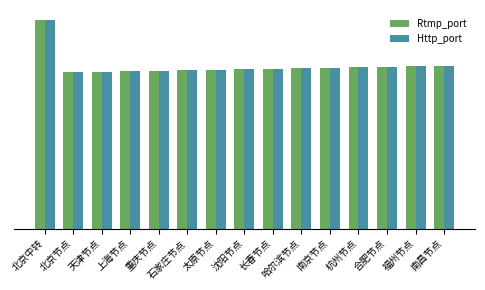

At which label does Rtmp_port first exceed 30700?

北京中转